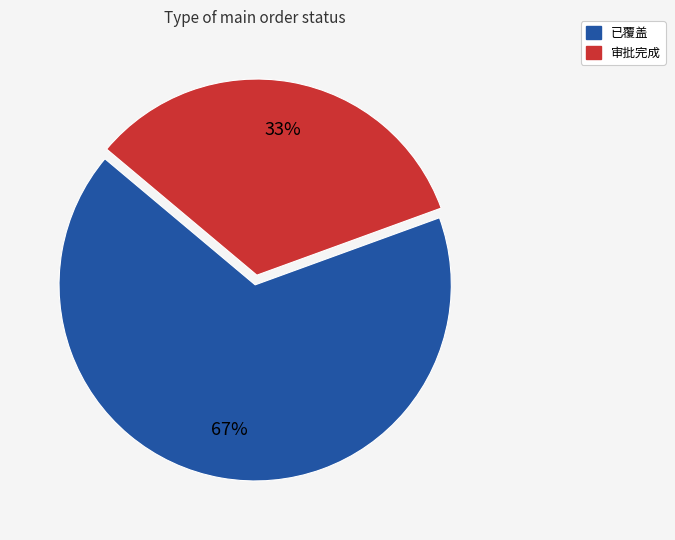

Combined, do 审批完成 and 已覆盖 account for over 50%?

Yes